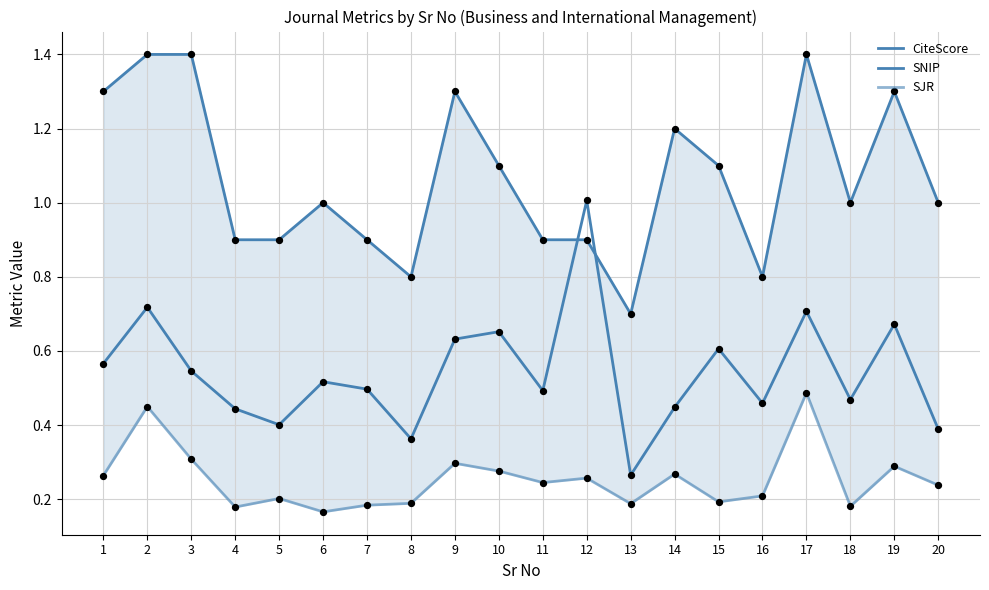

What is the total value across all series at 8?

1.4